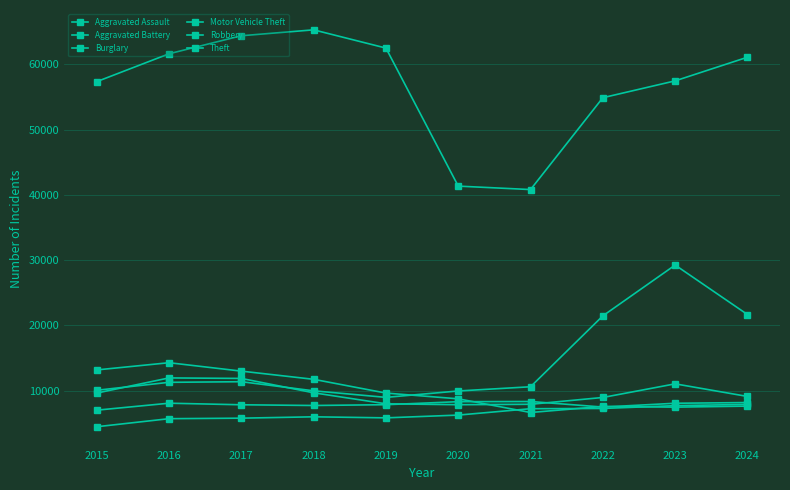

How many lines are shown in the chart?

6